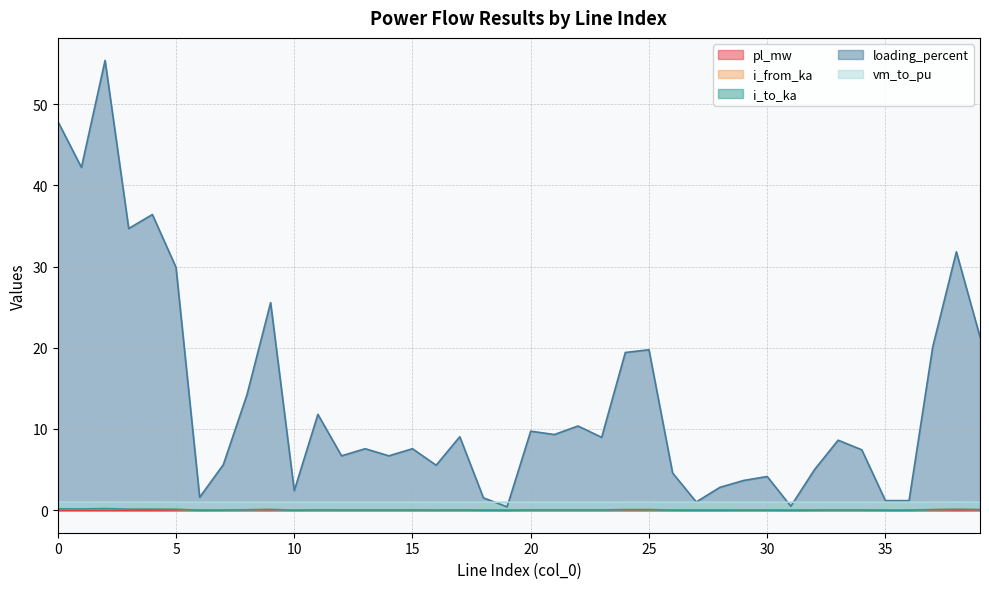

What is the maximum value for i_to_ka?

0.2